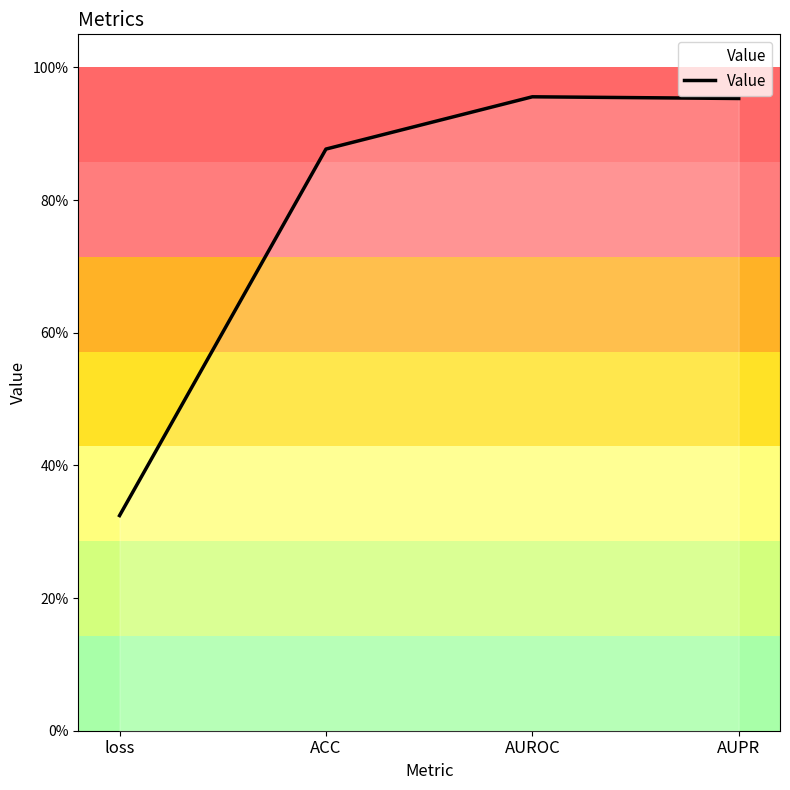

Does the chart have visible grid lines?

No